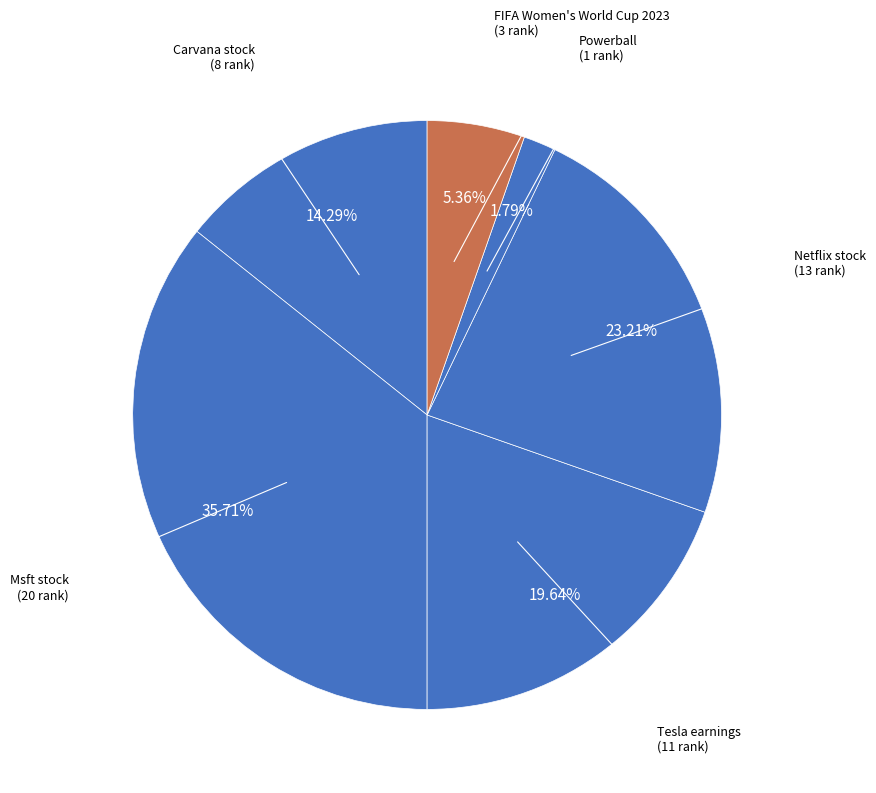

What percentage is the FIFA Women's World Cup 2023 slice, to the nearest percent?

5%